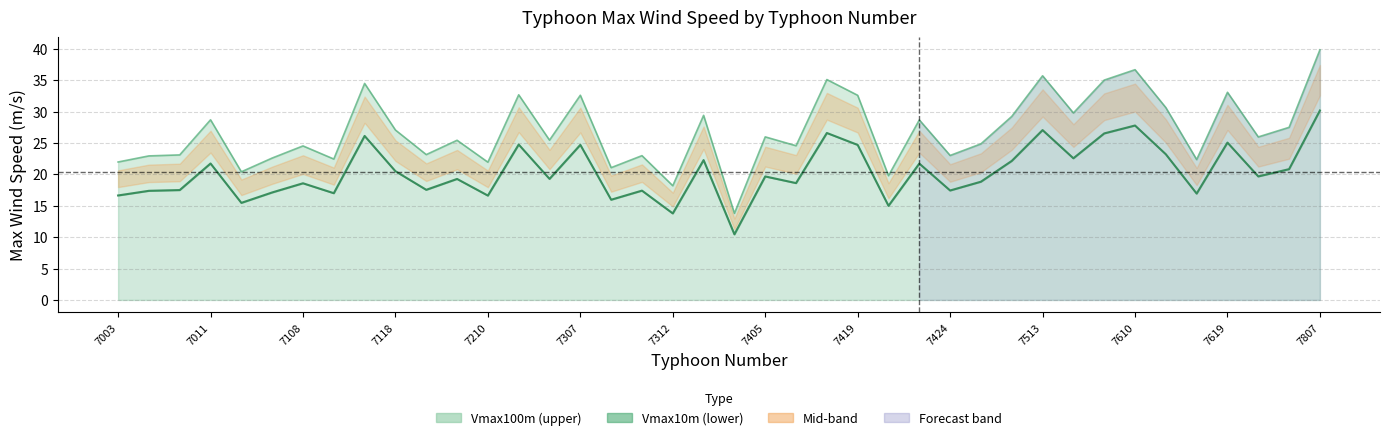

The Vmax10m series shows 27.8 at 7610. True or false?

True